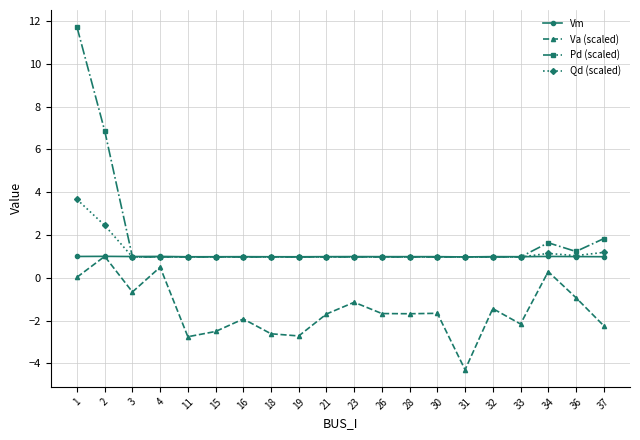

What is the value of the Va (scaled) point at the 9th from the left?

-2.7